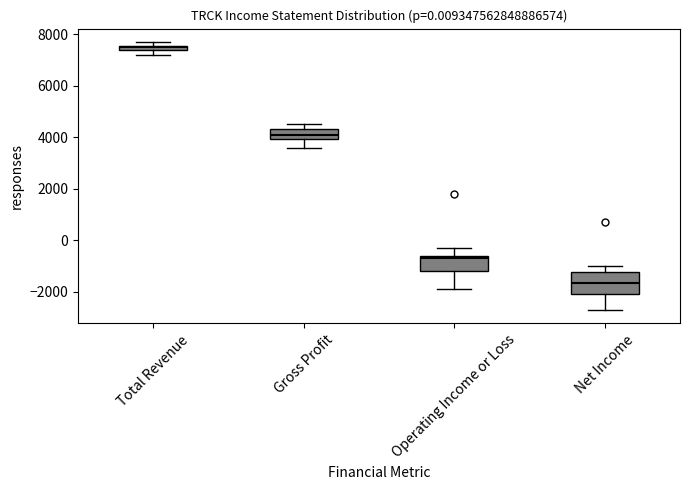

Which box's median line is the highest?

Total Revenue